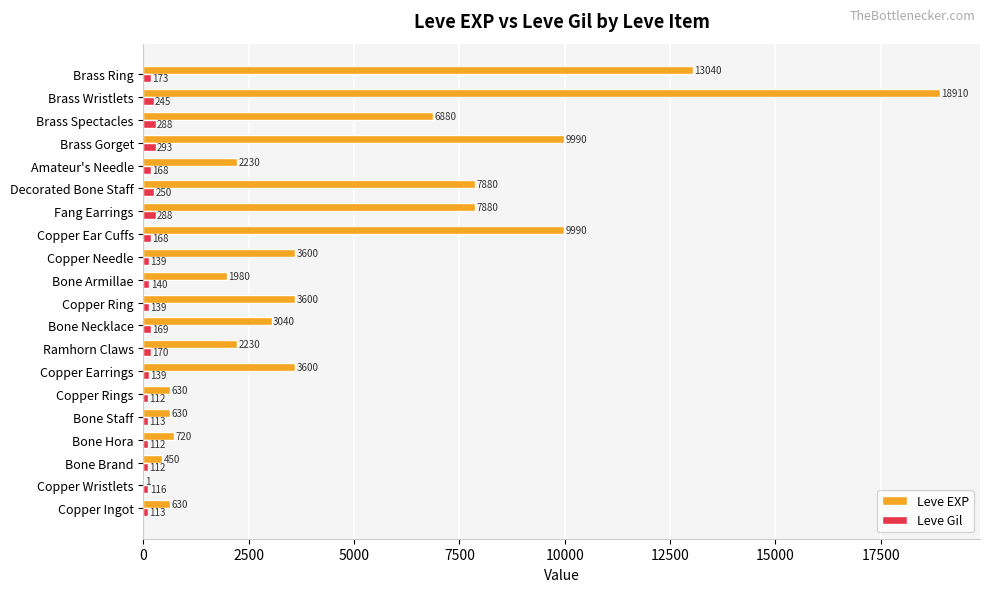

Which category has the highest value in the Leve Gil series?

Brass Gorget